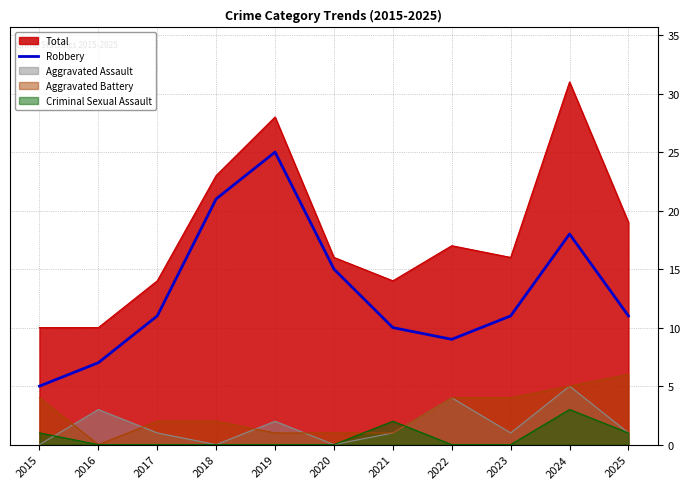

The chart shows a value of 25 at 2019. True or false?

True